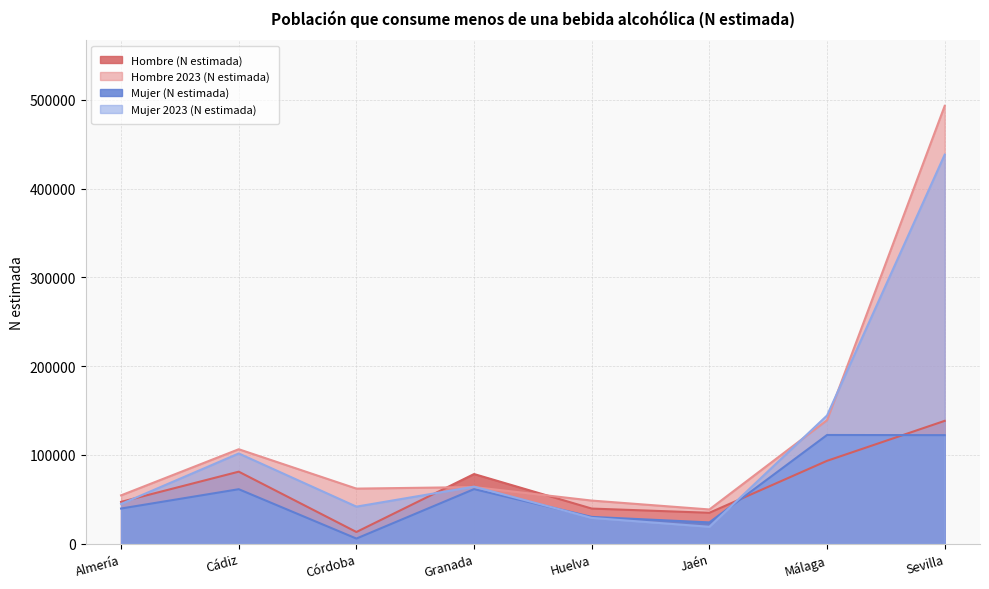

Which series has the largest range (max minus min)?

Hombre 2023 (N estimada)